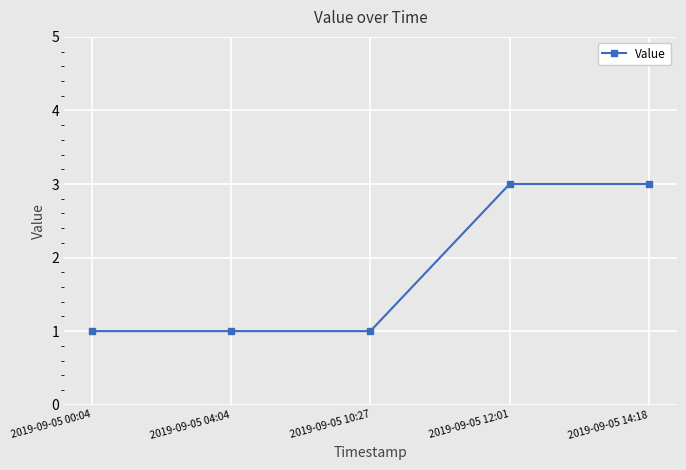

What is the label of the 1st point from the right?

2019-09-05 14:18